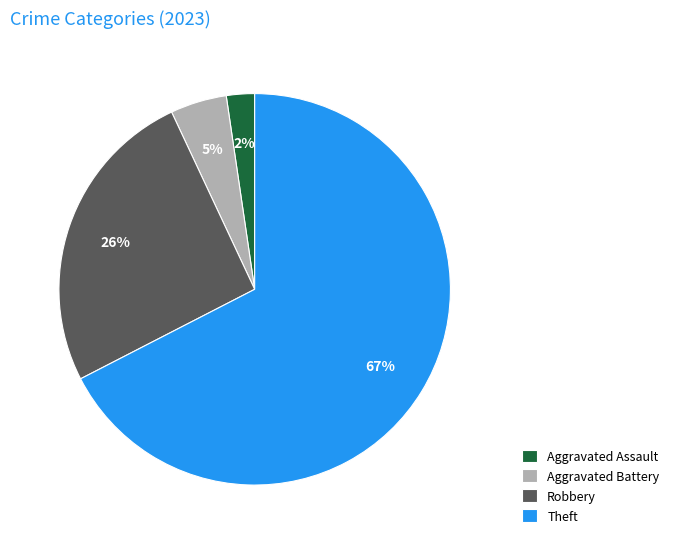

How many segments does this pie chart have?

4